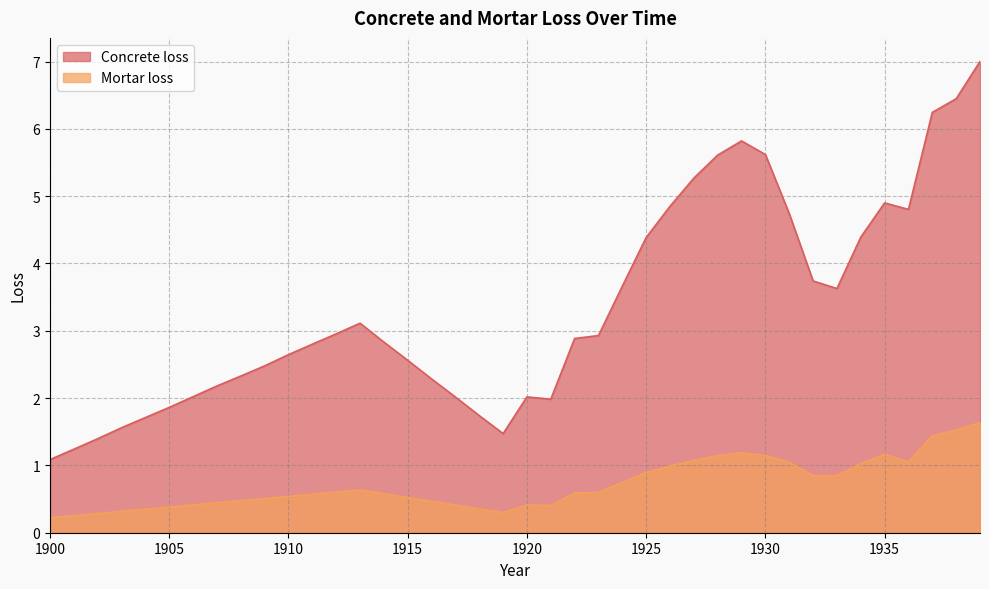

What is the difference between the highest and lowest values at 1924?

2.9